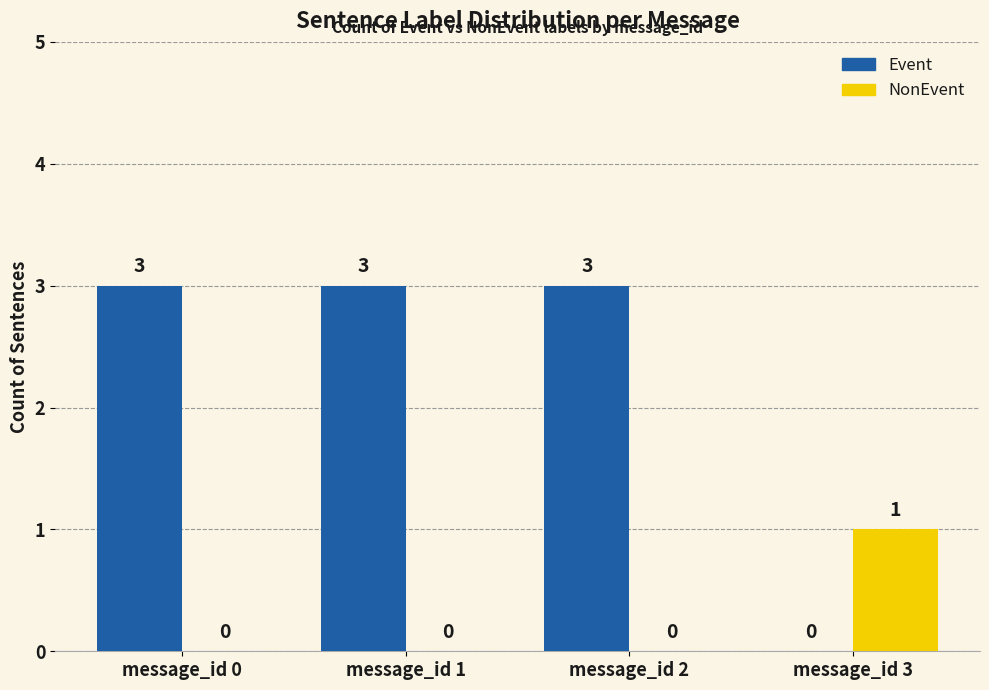

What are all the series names shown in the legend?

Event, NonEvent